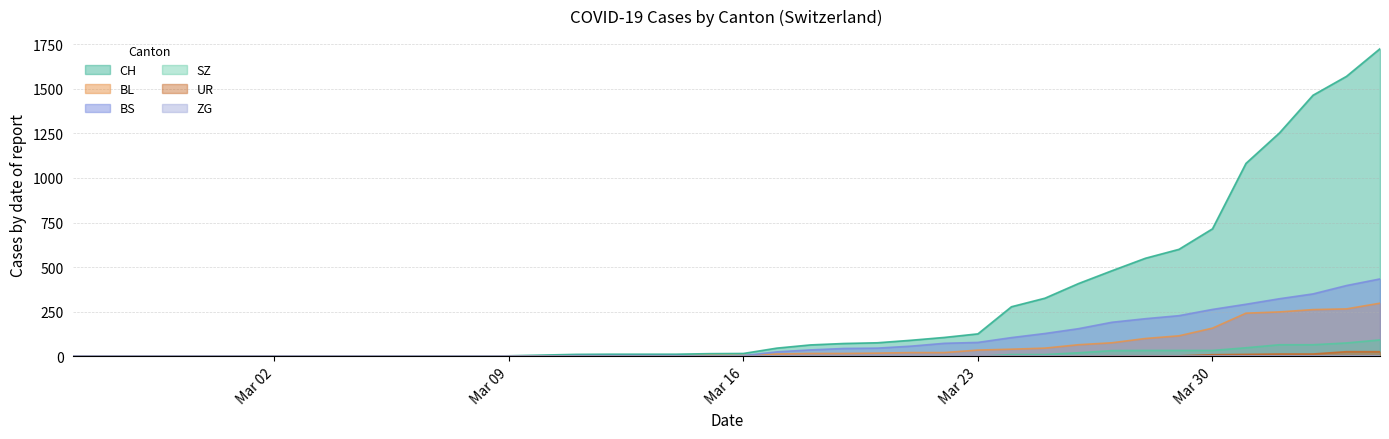

The value of BS at 2020-02-28 is -236. True or false?

False